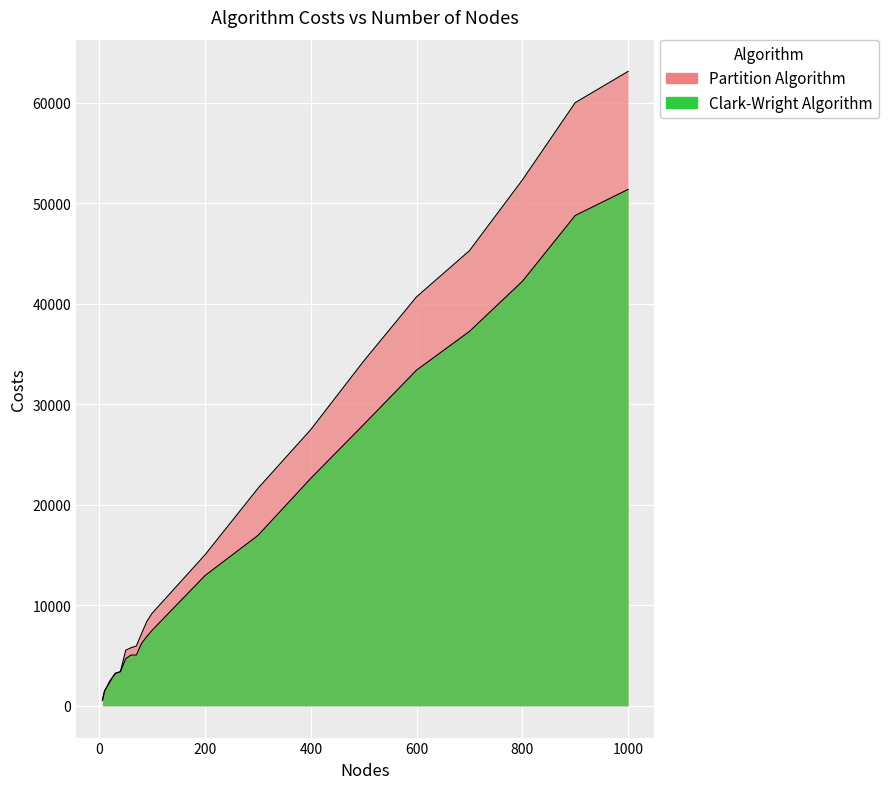

What is the difference between the maximum and minimum values in the Clark-Wright Algorithm series?

50833.2